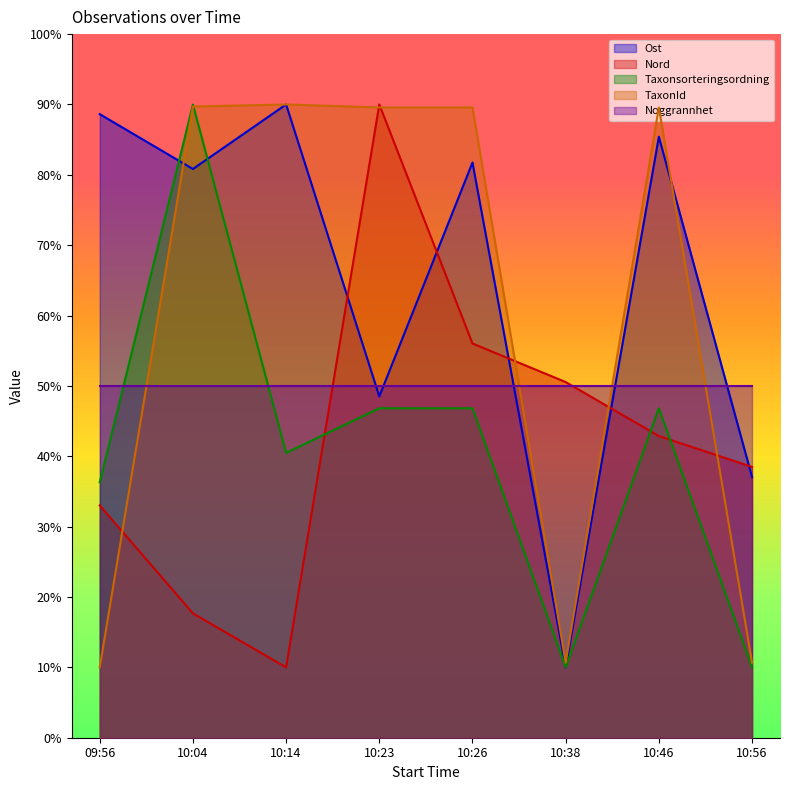

In Ost, how many points are lower than both neighbors (excluding endpoints)?

3